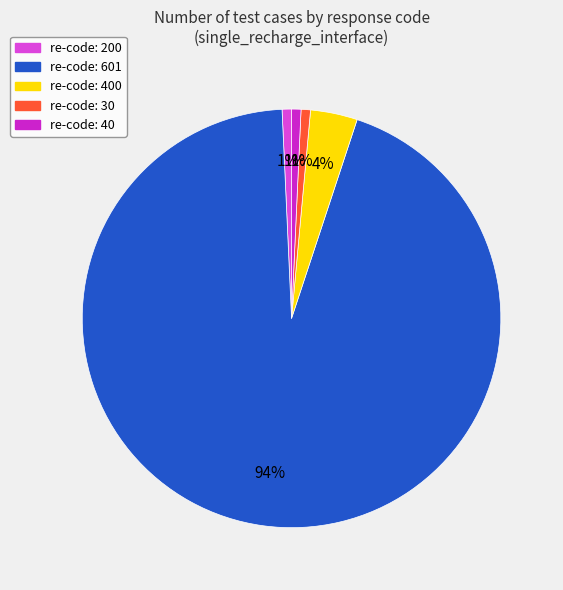

Is there any slice that represents more than half of the pie?

Yes